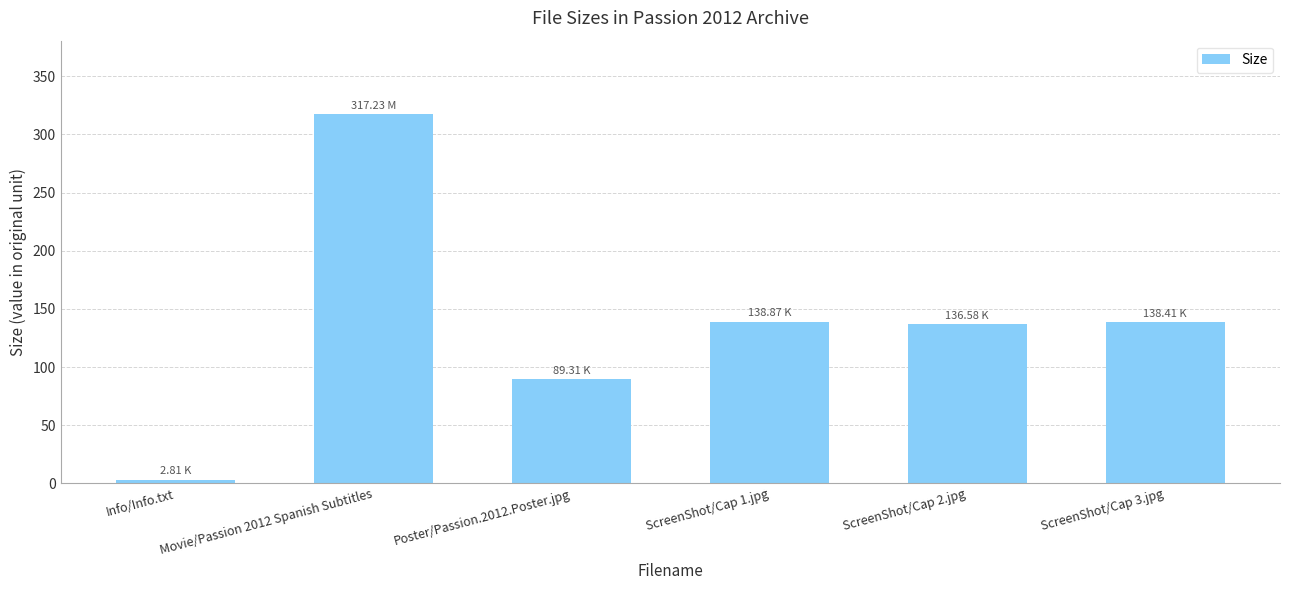

What is the change in value from Info/Info.txt to Poster/Passion.2012.Poster.jpg?

+86.5